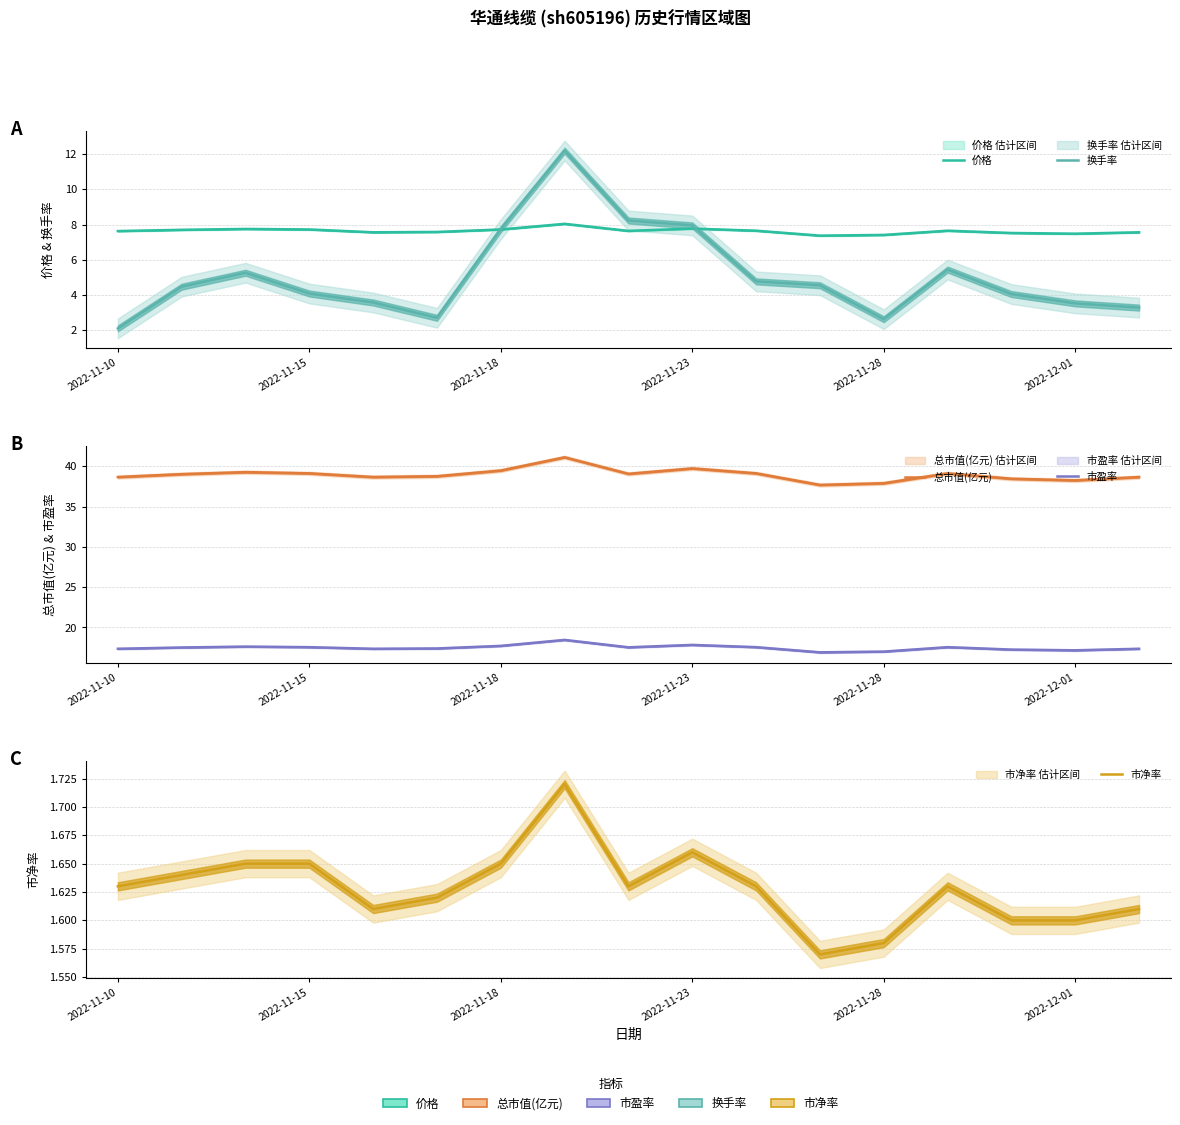

What is the smallest value displayed?

1.6